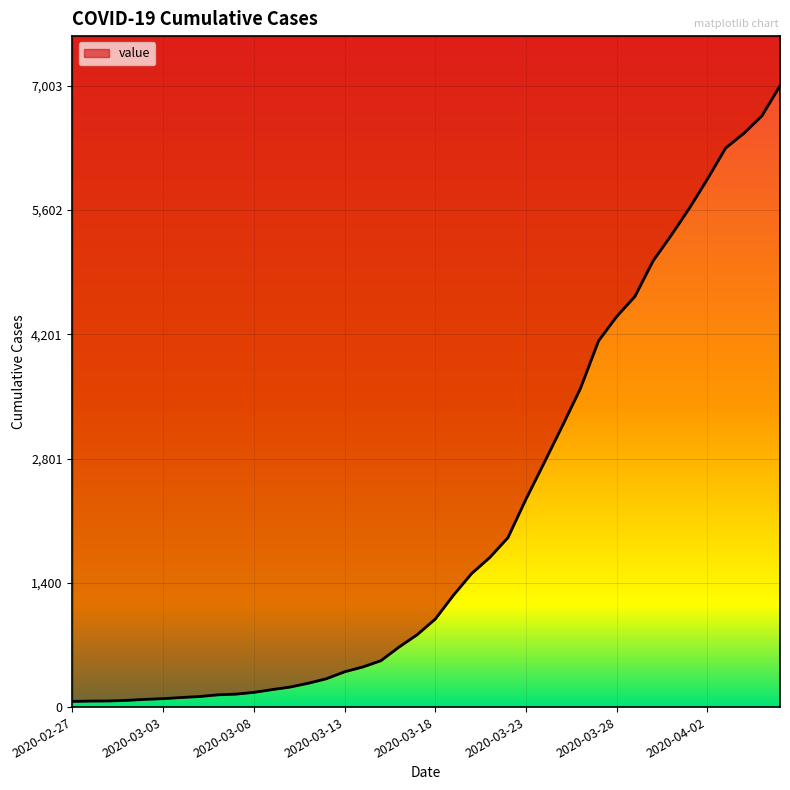

True or false: the data has more than 2 interior local peaks.

False